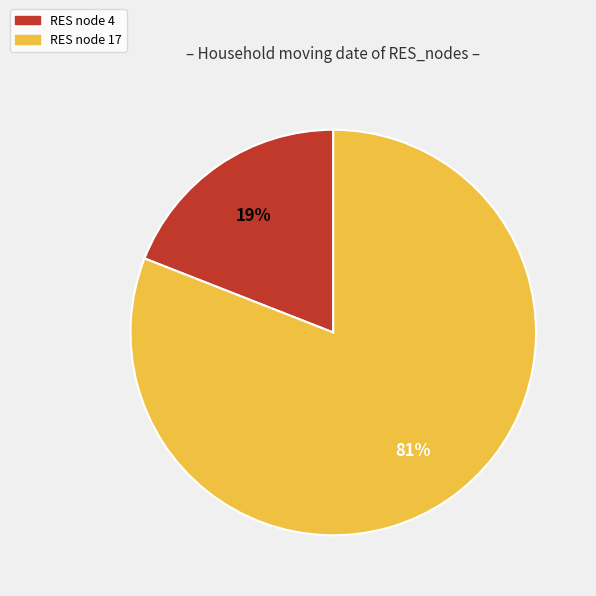

To the nearest percent, what is the average slice percentage?

50%